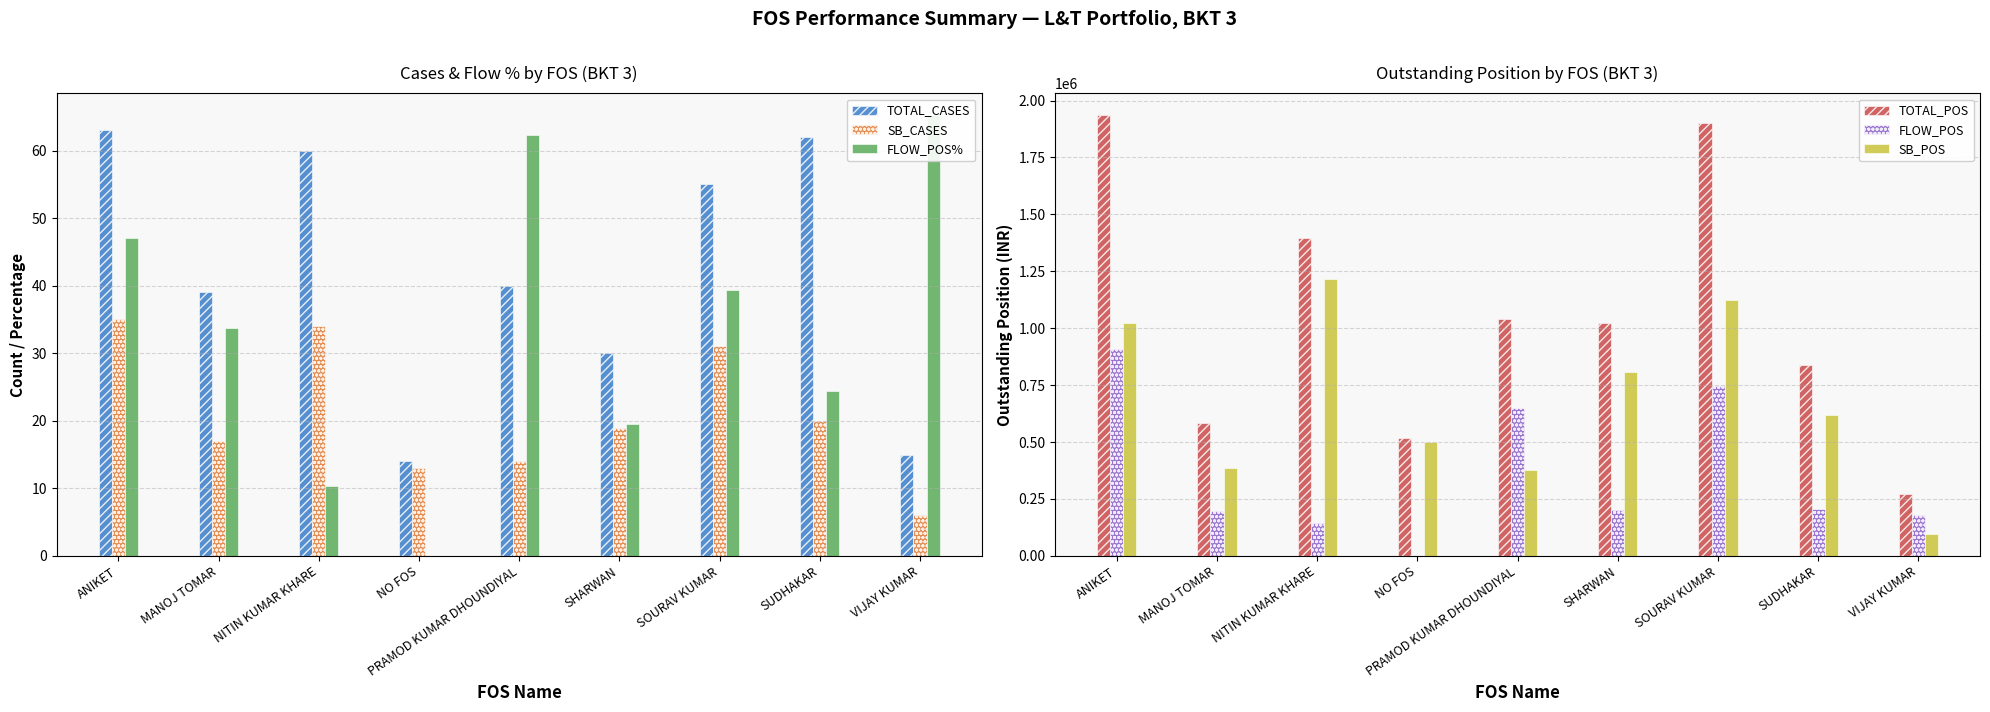

Is it true that FLOW_POS% equals 26.5 at SOURAV KUMAR?

False